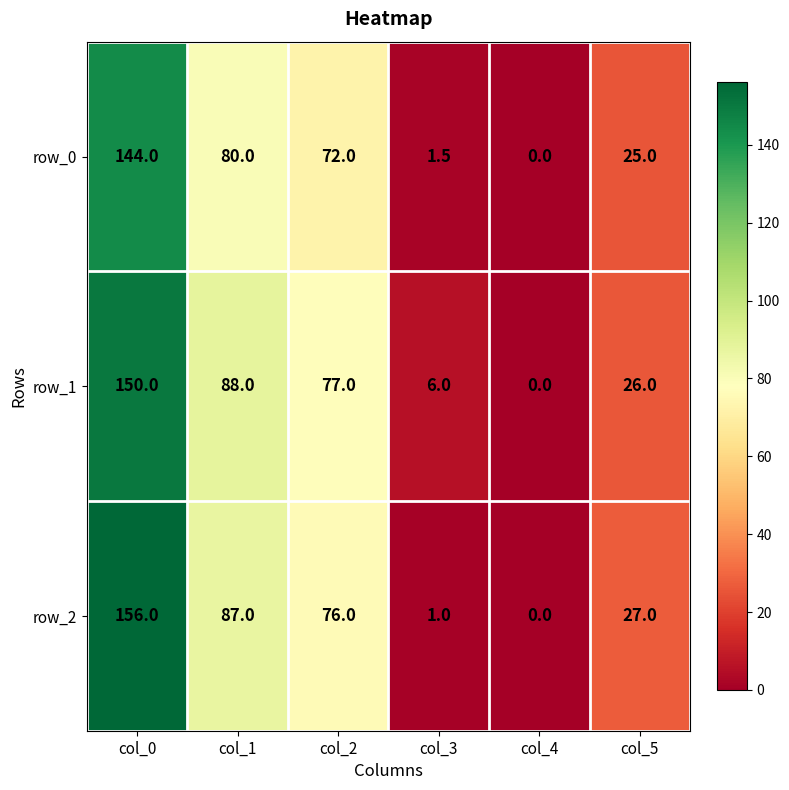

True or false: row_2 has a value of -77.1 at col_4.

False